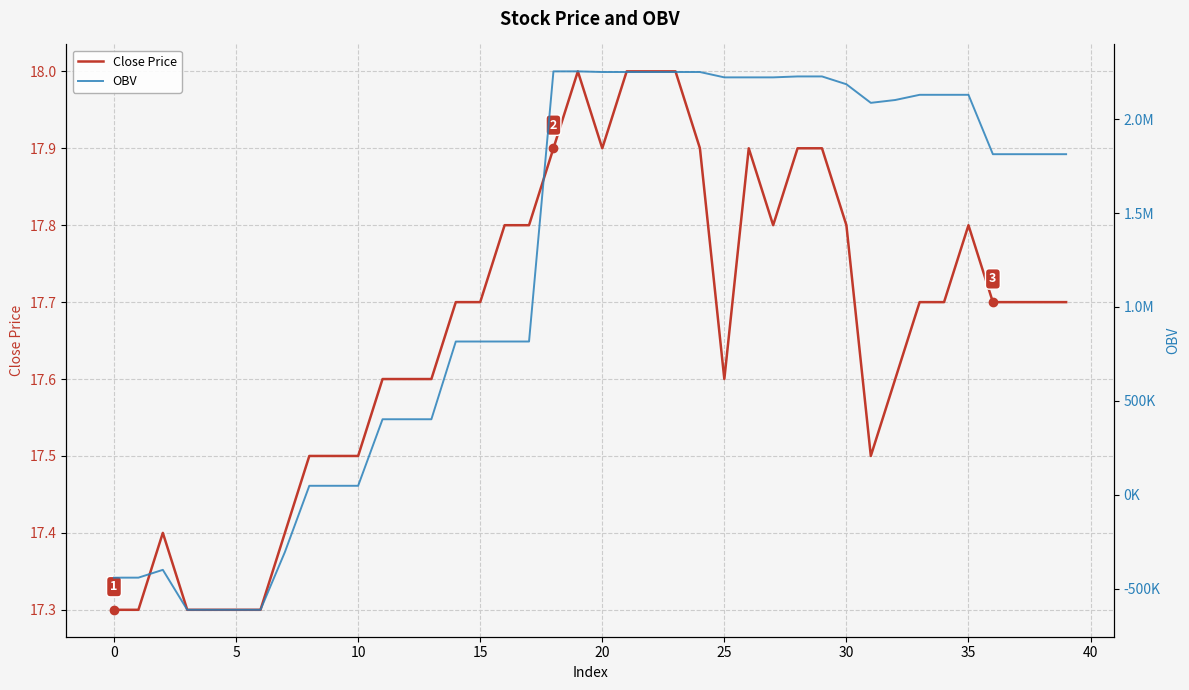

How many interior local valleys does the OBV series have?

4